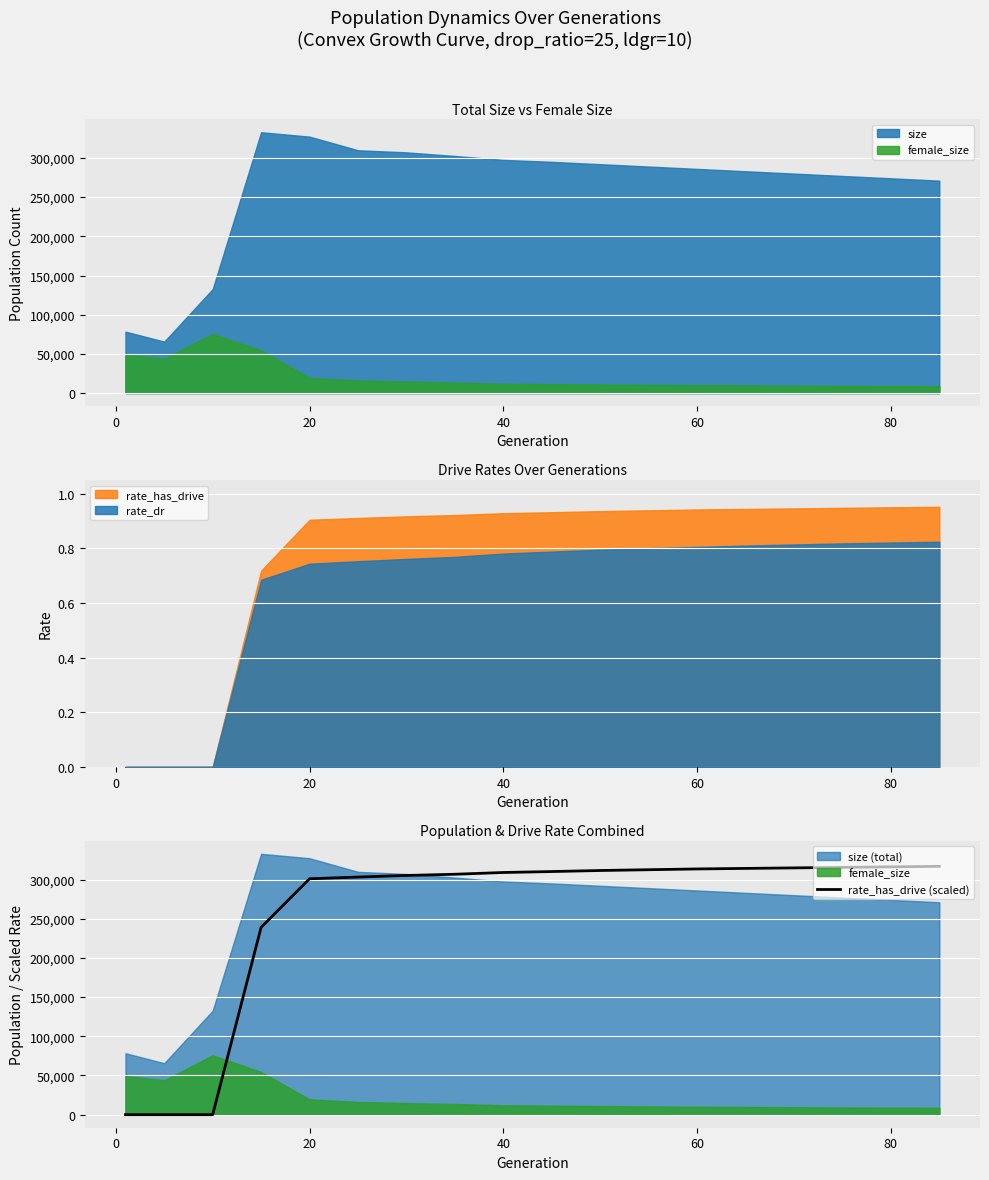

The value of rate_has_drive (scaled) at 40 is 308941.2. True or false?

True